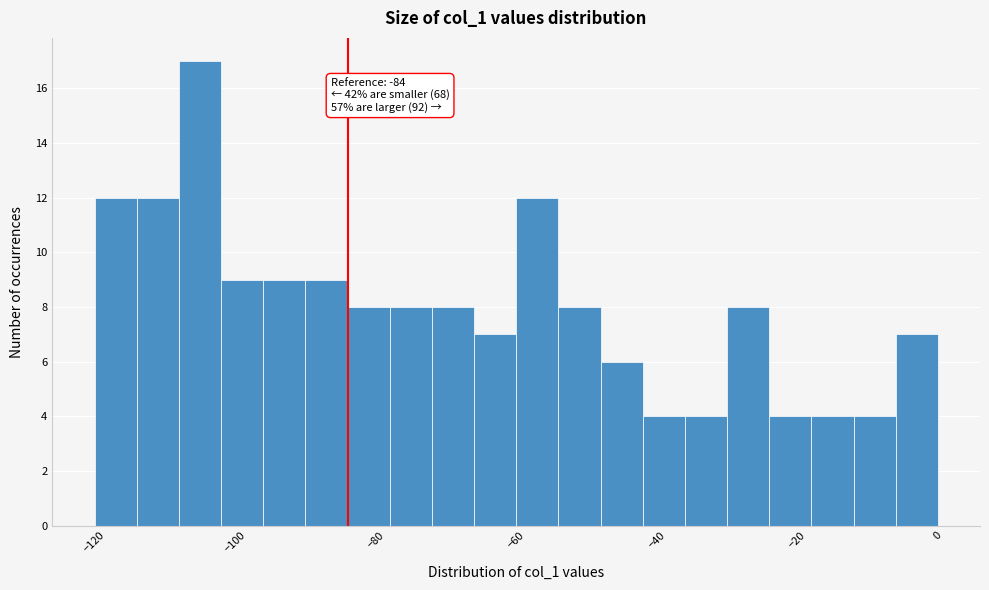

Around what value on the x-axis is the tallest bar? Give the approximate position of its centre, as read against the axis.

-104